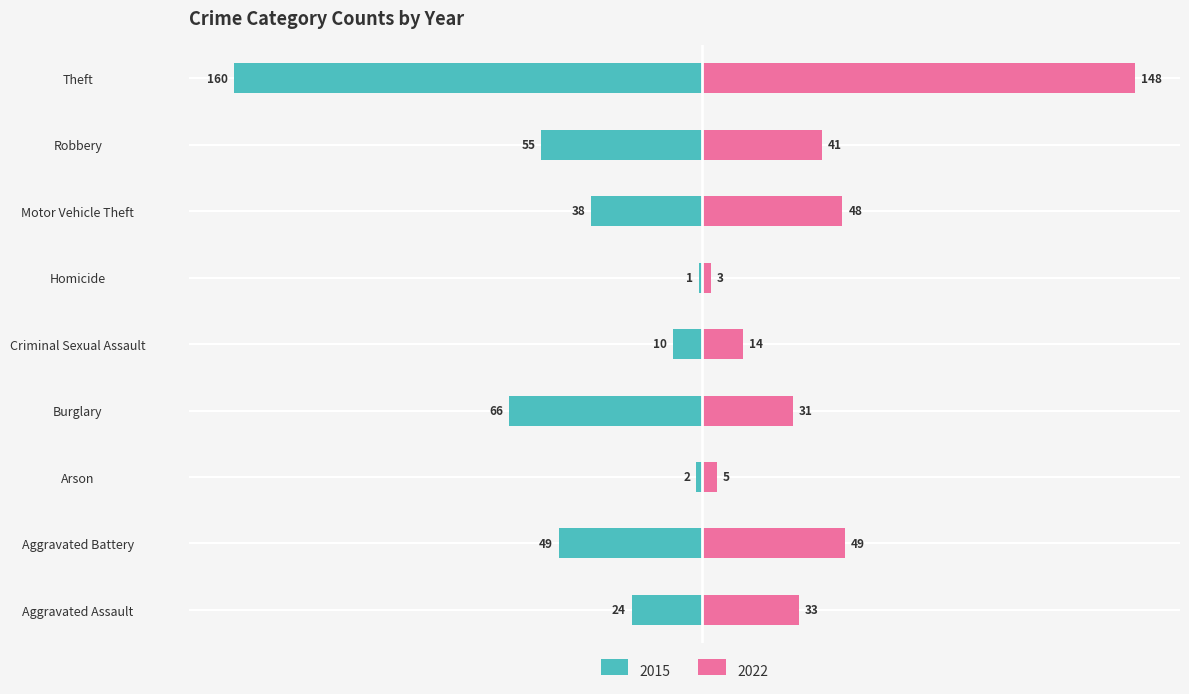

Which series has the largest range (max minus min)?

2015